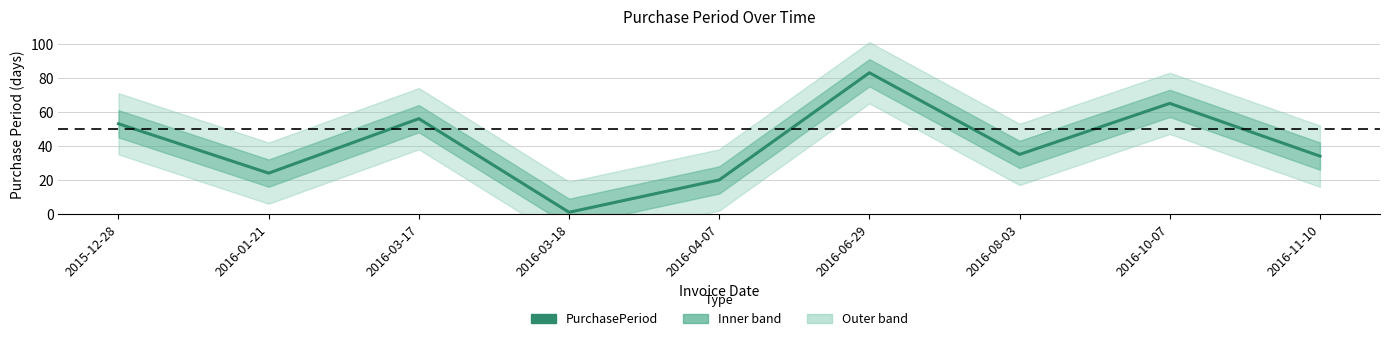

What is the difference between the second highest and second lowest values?

45